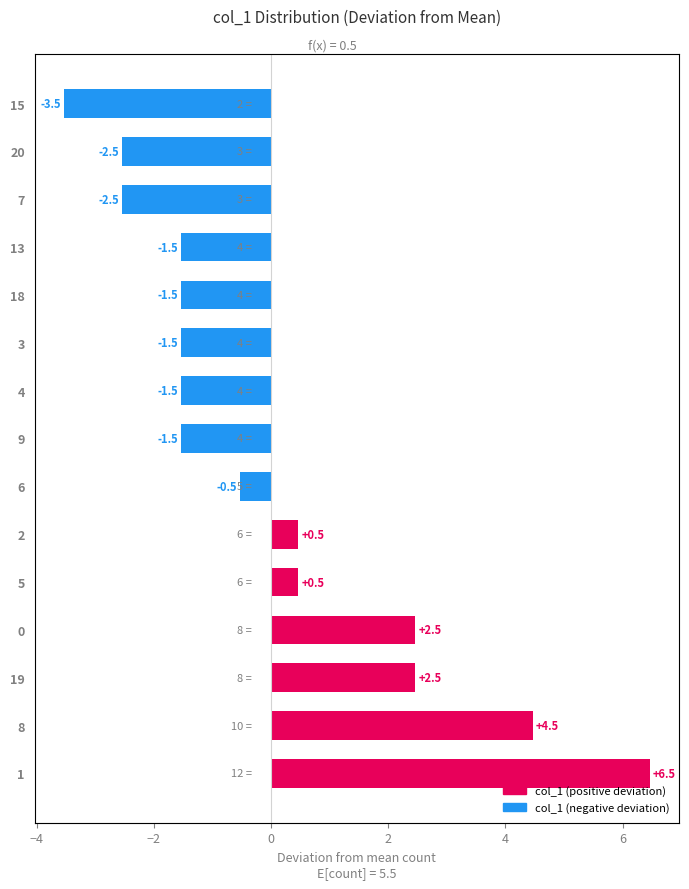

What is the difference between the maximum and minimum values?

10.0